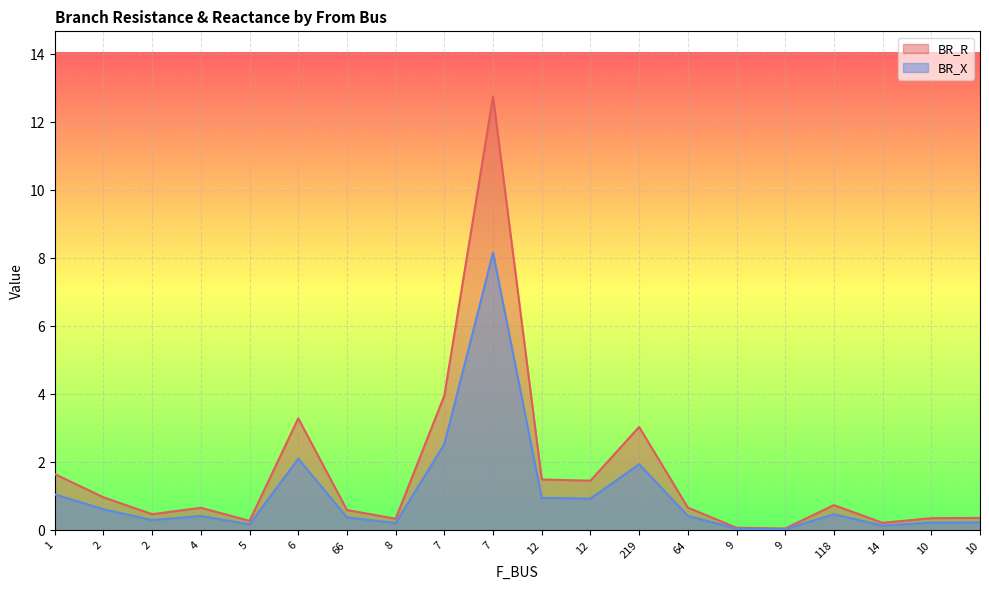

What is the sum of the BR_R values at 8 and 14?

0.6